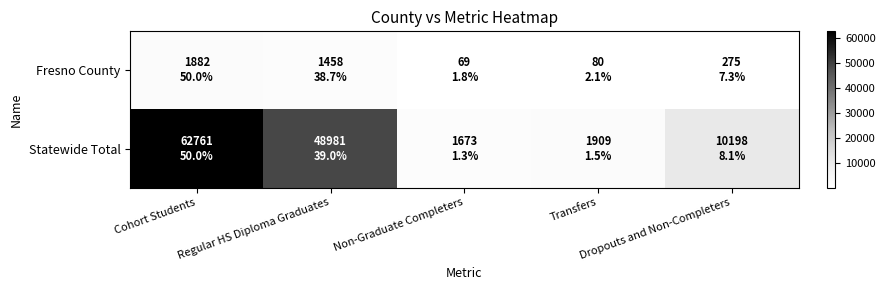

Reading left to right, extract all data points from this chart.

Fresno County: Cohort Students=1882	Regular HS Diploma Graduates=1458	Non-Graduate Completers=69	Transfers=80	Dropouts and Non-Completers=275
Statewide Total: Cohort Students=62761	Regular HS Diploma Graduates=48981	Non-Graduate Completers=1673	Transfers=1909	Dropouts and Non-Completers=10198